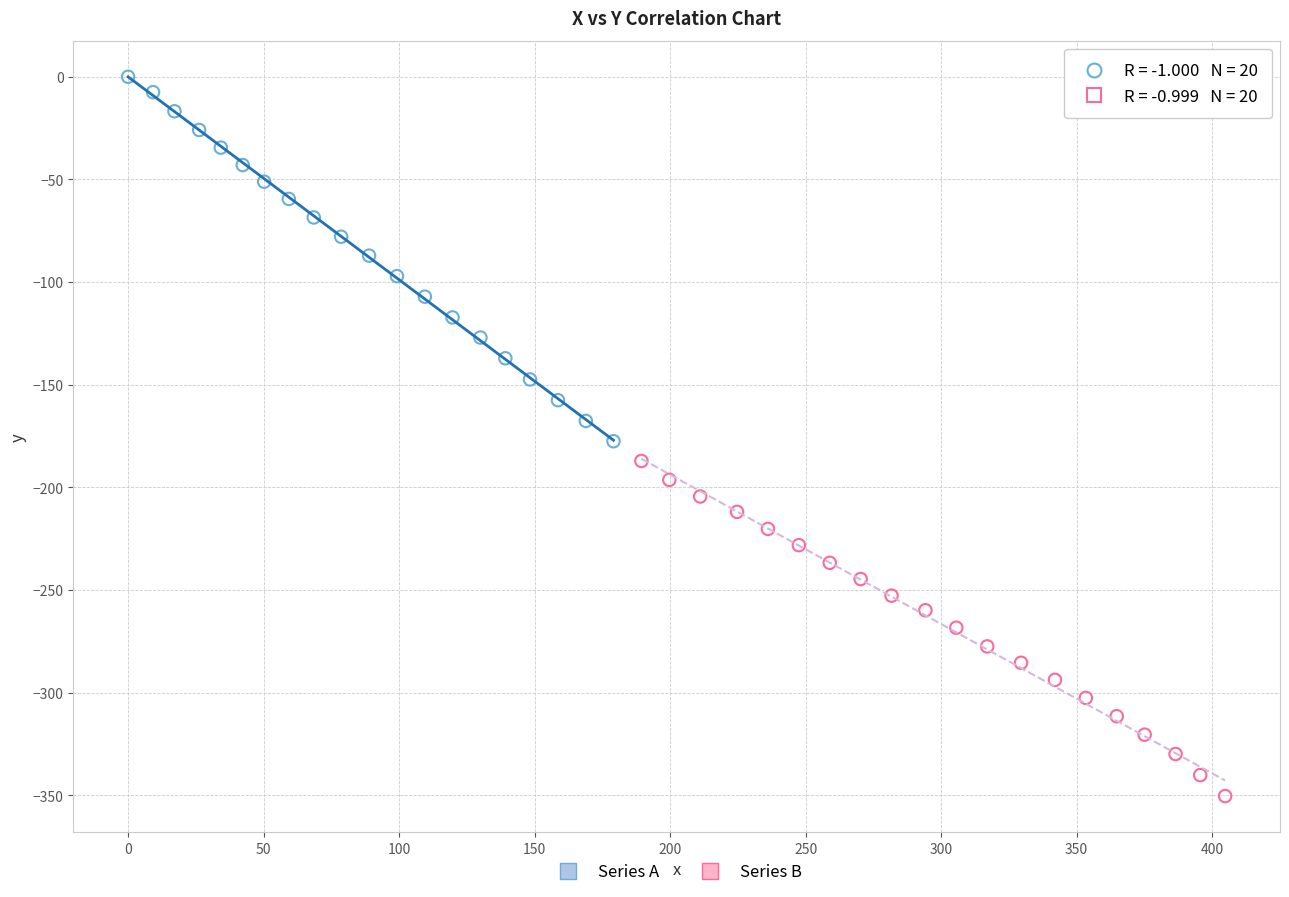

Which series reaches the maximum Y coordinate?

Series A